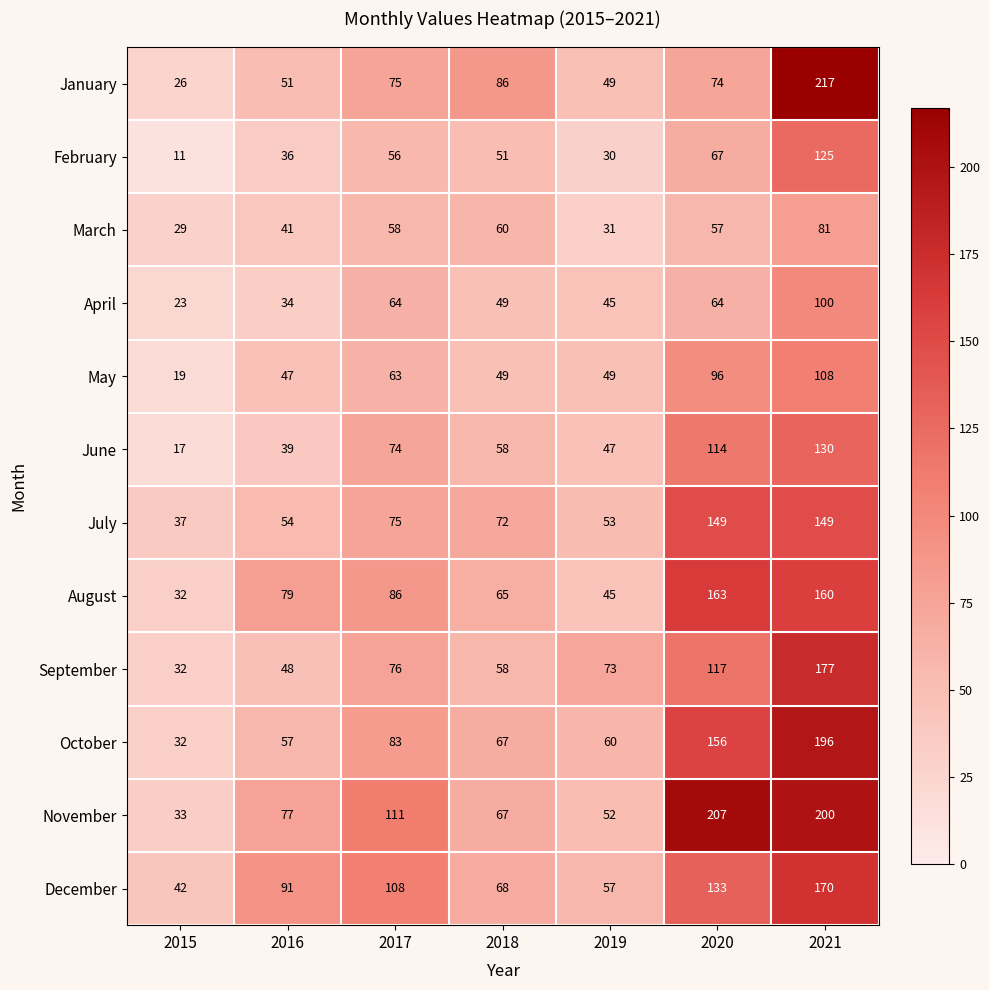

What is the spread (max minus min) of values at 2019?

43